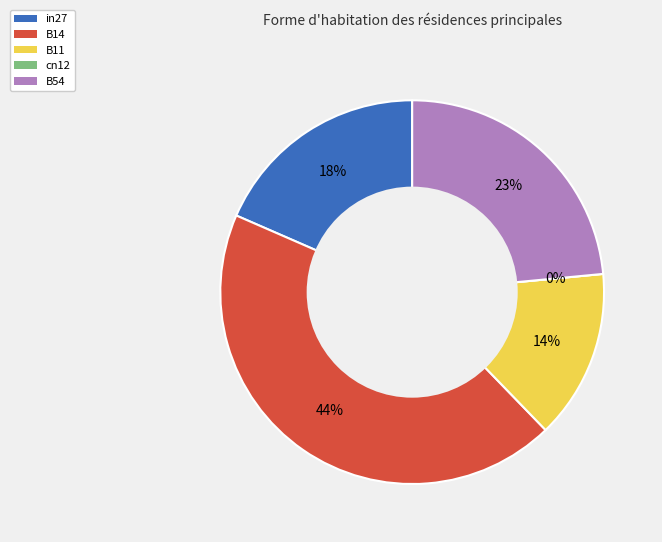

To the nearest percent, what portion does B54 represent?

23%